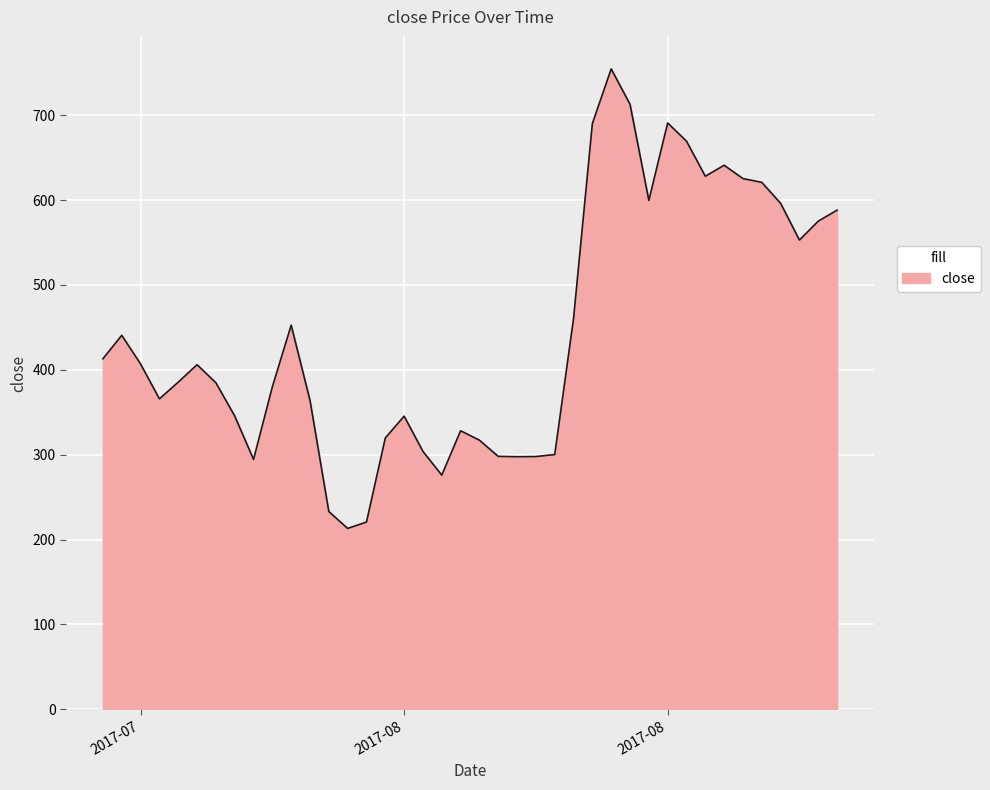

What is the difference between the maximum and minimum values?

541.4